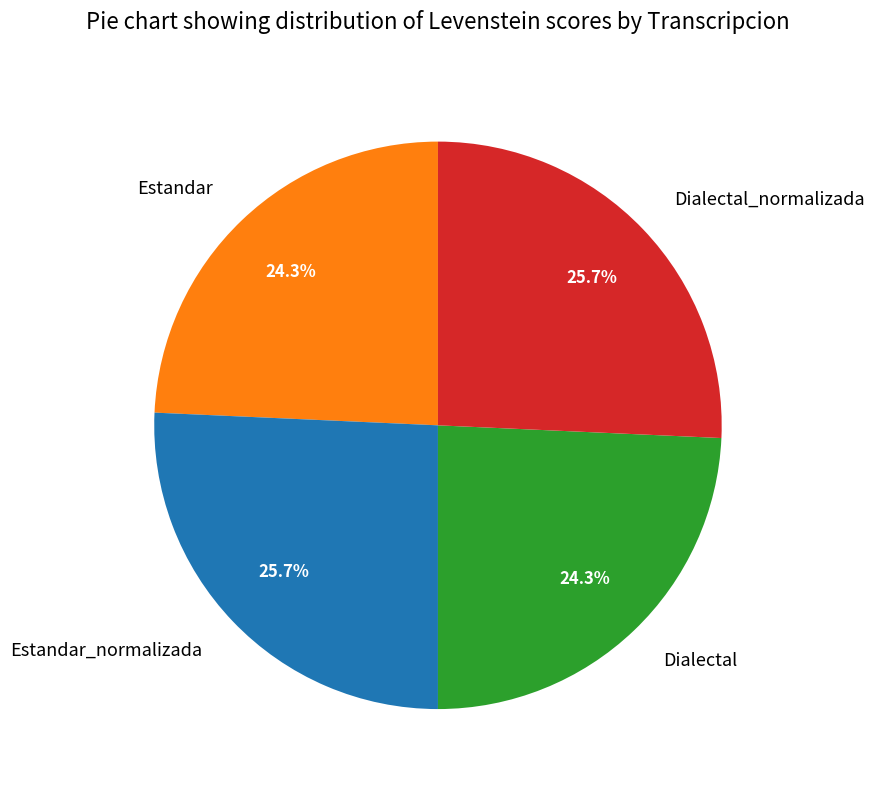

Is there any slice that represents more than half of the pie?

No